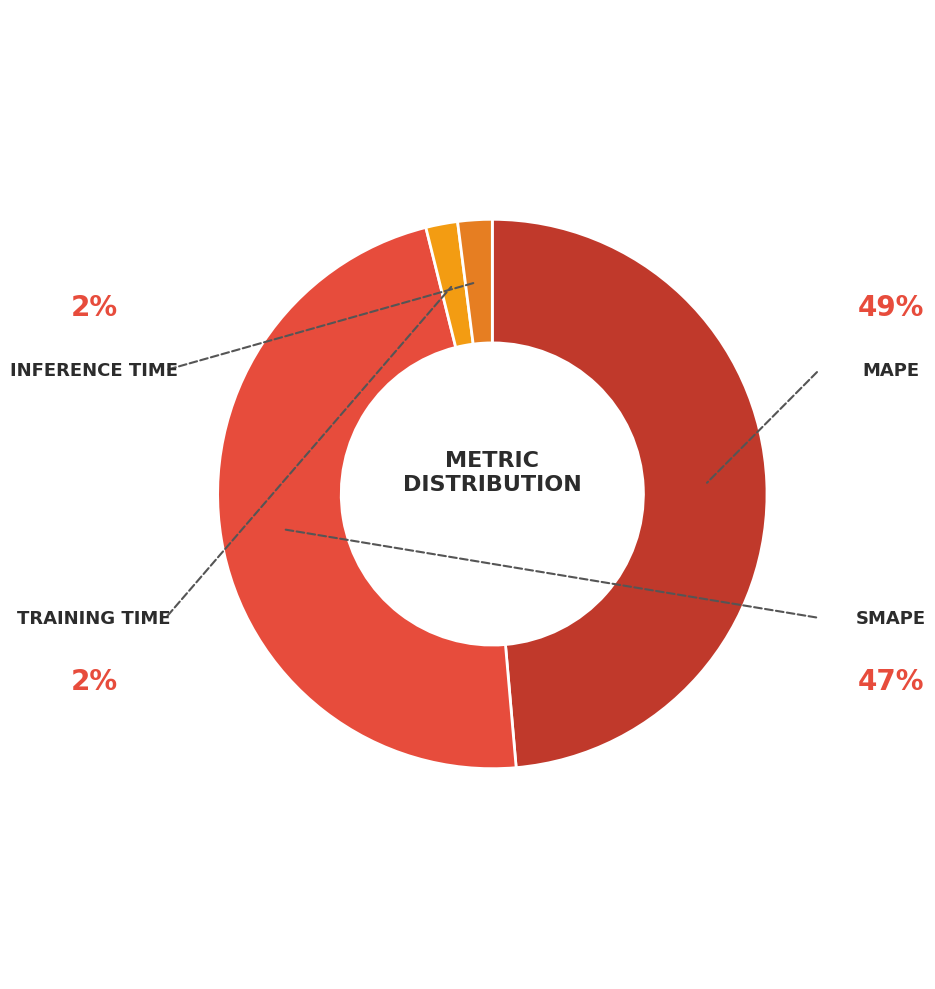

Which slice is the smallest?

Training Time